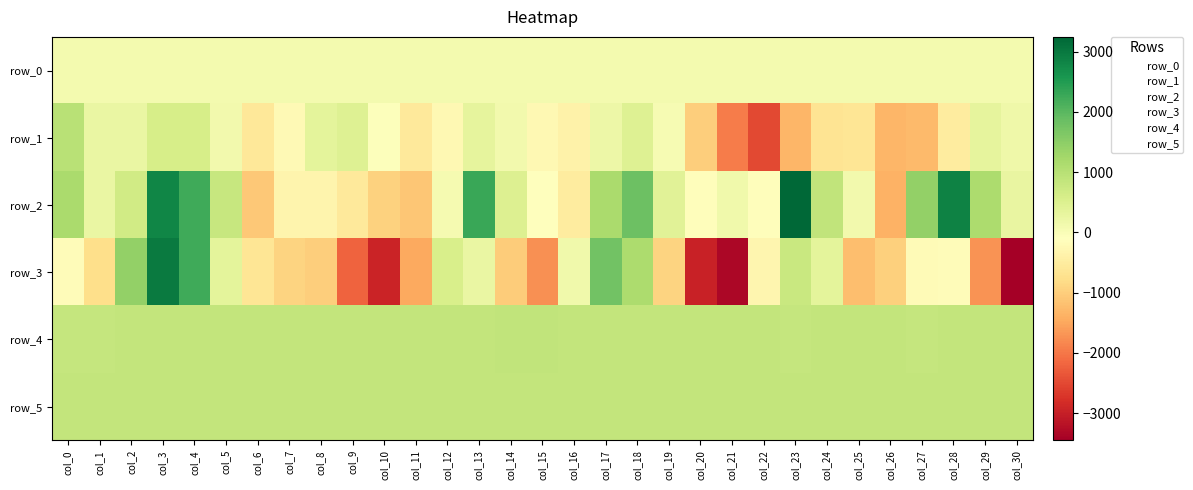

Reading right to left, extract all data points from this chart.

row_0: col_30=99.6	col_29=99.6	col_28=99.5	col_27=99.5	col_26=99.4	col_25=99.4	col_24=99.3	col_23=99.3	col_22=99.2	col_21=99.2	col_20=99.1	col_19=99.1	col_18=99.1	col_17=99.1	col_16=98.9	col_15=98.9	col_14=98.8	col_13=98.8	col_12=98.7	col_11=98.7	col_10=98.7	col_9=98.7	col_8=98.6	col_7=98.5	col_6=98.5	col_5=98.5	col_4=98.4	col_3=98.3	col_2=98.3	col_1=98.3	col_0=98.2
row_1: col_30=161.0	col_29=327.0	col_28=-506.0	col_27=-1280.0	col_26=-1316.0	col_25=-644.0	col_24=-671.0	col_23=-1328.0	col_22=-2498.0	col_21=-1957.0	col_20=-998.0	col_19=41.0	col_18=450.0	col_17=205.0	col_16=-372.0	col_15=-238.0	col_14=113.0	col_13=334.0	col_12=-258.0	col_11=-562.0	col_10=-56.0	col_9=458.0	col_8=348.0	col_7=-221.0	col_6=-595.0	col_5=129.0	col_4=580.0	col_3=582.0	col_2=255.0	col_1=262.0	col_0=985.0
row_2: col_30=264.0	col_29=1137.0	col_28=2878.0	col_27=1436.0	col_26=-1377.0	col_25=133.0	col_24=890.0	col_23=3247.0	col_22=-142.0	col_21=156.0	col_20=-136.0	col_19=405.0	col_18=1822.0	col_17=1156.0	col_16=-500.0	col_15=-106.0	col_14=492.0	col_13=2281.0	col_12=80.0	col_11=-1120.0	col_10=-955.0	col_9=-563.0	col_8=-330.0	col_7=-337.0	col_6=-1074.0	col_5=807.0	col_4=2250.0	col_3=2824.0	col_2=658.0	col_1=242.0	col_0=1172.0
row_3: col_30=-3452.0	col_29=-1723.0	col_28=-160.0	col_27=-201.0	col_26=-972.0	col_25=-1210.0	col_24=364.0	col_23=768.0	col_22=-294.0	col_21=-3331.0	col_20=-2976.0	col_19=-928.0	col_18=1146.0	col_17=1773.0	col_16=148.0	col_15=-1733.0	col_14=-1023.0	col_13=240.0	col_12=575.0	col_11=-1481.0	col_10=-2938.0	col_9=-2198.0	col_8=-1002.0	col_7=-923.0	col_6=-634.0	col_5=349.0	col_4=2248.0	col_3=2970.0	col_2=1423.0	col_1=-779.0	col_0=-178.0
row_4: col_30=840.0	col_29=841.0	col_28=843.0	col_27=839.0	col_26=840.0	col_25=841.0	col_24=847.0	col_23=834.0	col_22=840.0	col_21=840.0	col_20=847.0	col_19=846.0	col_18=850.0	col_17=854.0	col_16=864.0	col_15=873.0	col_14=870.0	col_13=848.0	col_12=844.0	col_11=840.0	col_10=841.0	col_9=845.0	col_8=843.0	col_7=845.0	col_6=840.0	col_5=844.0	col_4=843.0	col_3=841.0	col_2=841.0	col_1=835.0	col_0=838.0
row_5: col_30=857.0	col_29=856.0	col_28=856.0	col_27=850.0	col_26=854.0	col_25=852.0	col_24=852.0	col_23=851.0	col_22=856.0	col_21=858.0	col_20=861.0	col_19=856.0	col_18=857.0	col_17=861.0	col_16=861.0	col_15=860.0	col_14=862.0	col_13=860.0	col_12=854.0	col_11=857.0	col_10=856.0	col_9=856.0	col_8=856.0	col_7=860.0	col_6=849.0	col_5=857.0	col_4=854.0	col_3=857.0	col_2=855.0	col_1=857.0	col_0=854.0